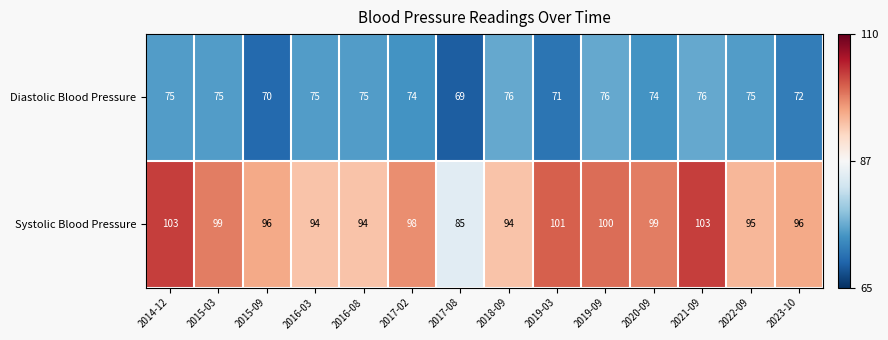

What is the average value of the Systolic Blood Pressure series?

97